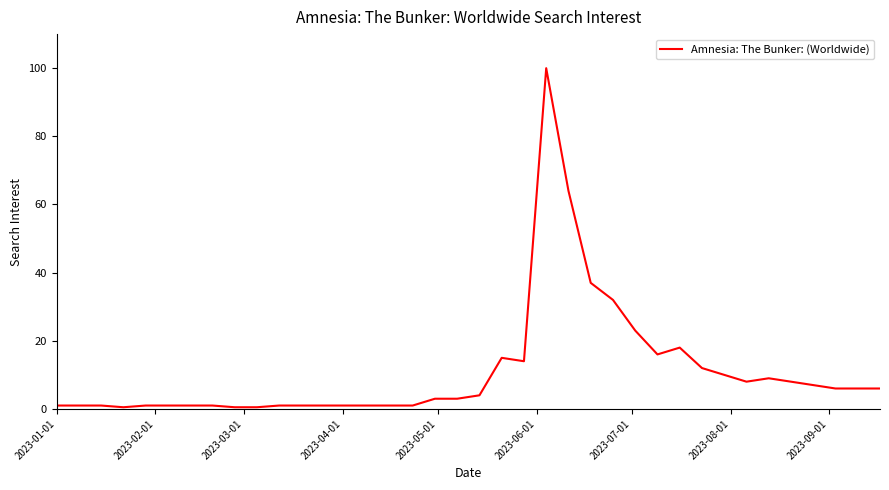

What is the sum of all values?

416.5